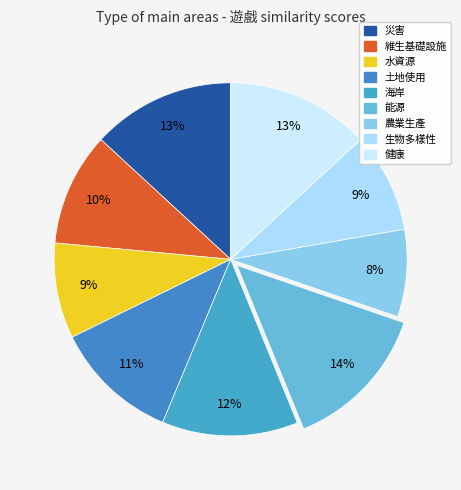

Which category has the biggest portion of the pie?

能源